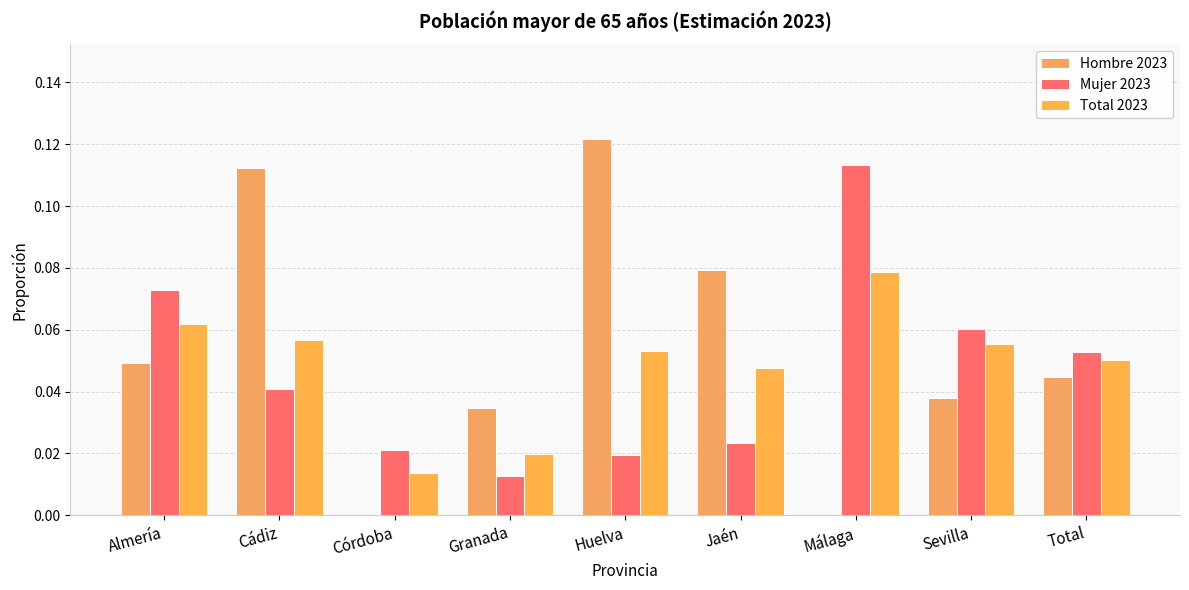

What is the total value across all series at Cádiz?

0.2